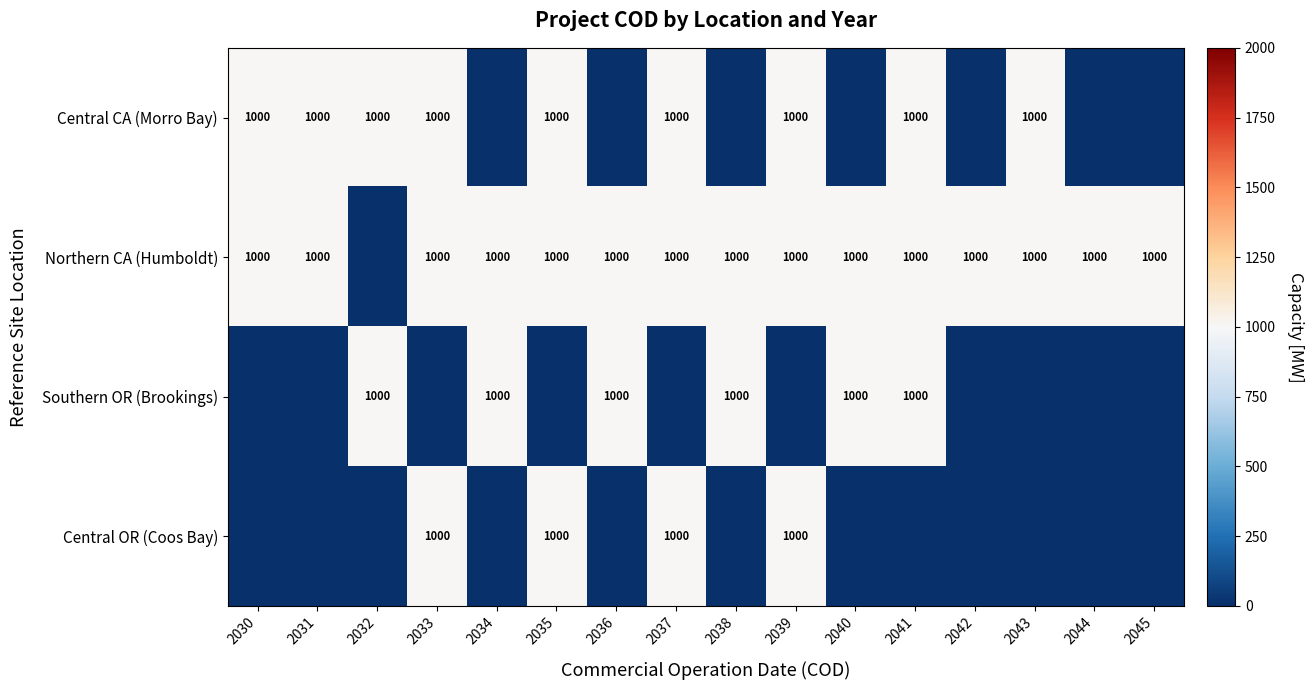

The value of Central CA (Morro Bay) at 2032 is 329. True or false?

False